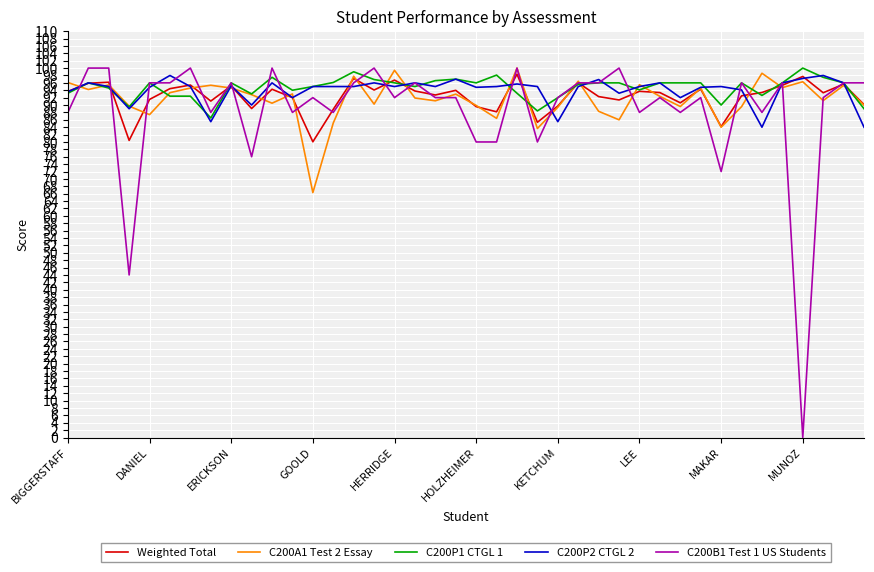

How many series are shown in this chart?

5